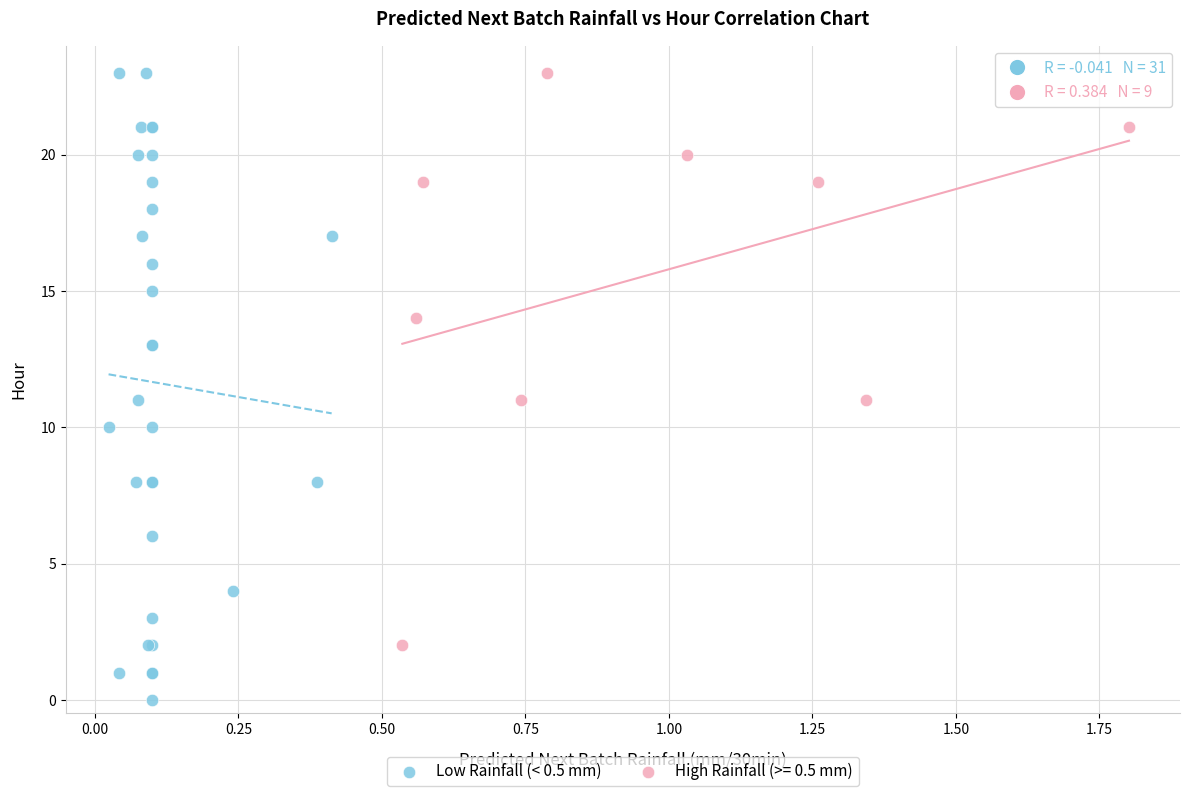

Which series contains the lowest Y value?

Low Rainfall (< 0.5 mm)